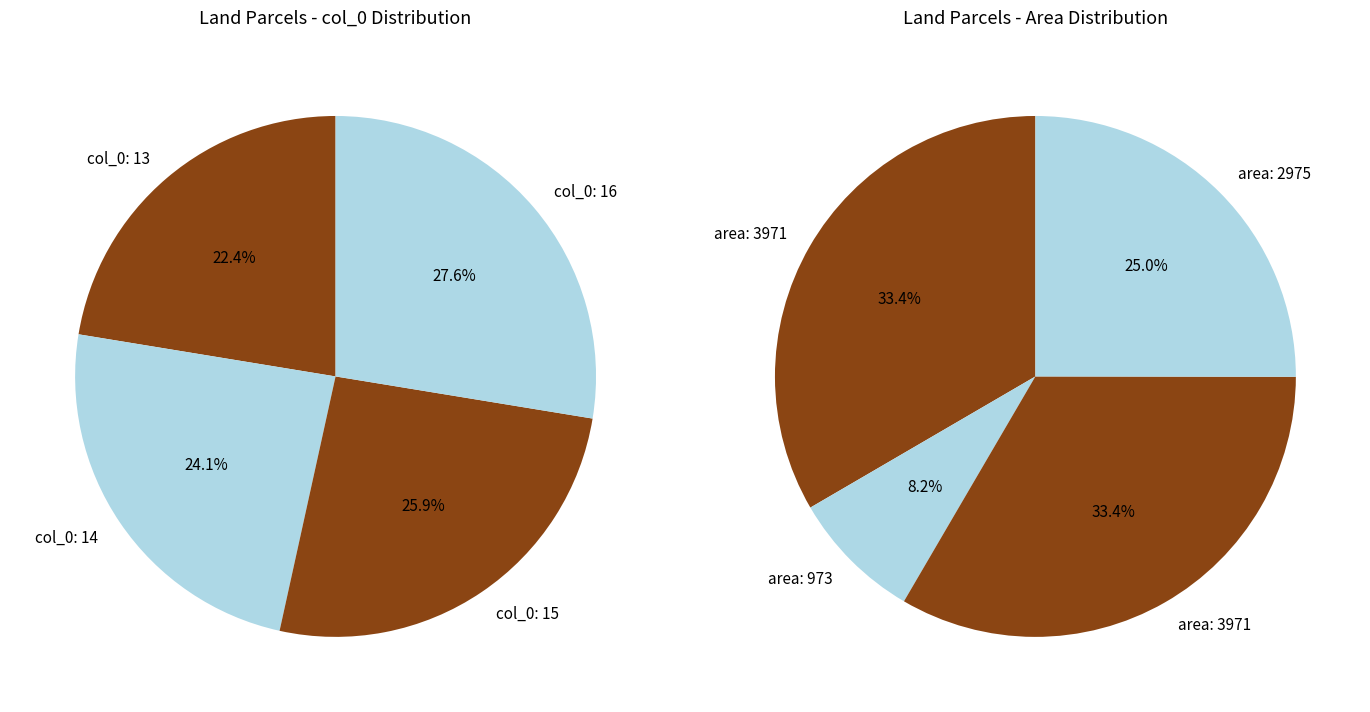

How many segments does this pie chart have?

4